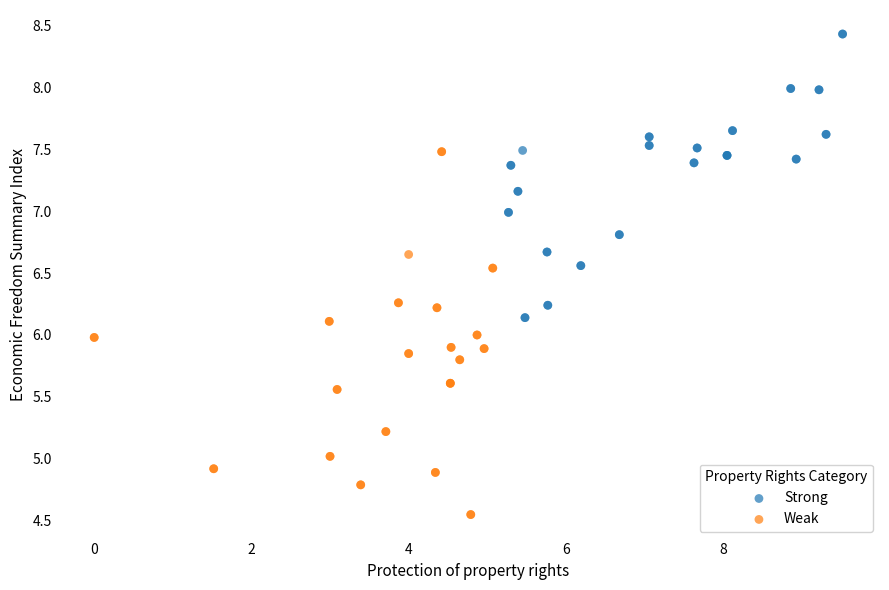

Which series contains the lowest Y value?

Weak